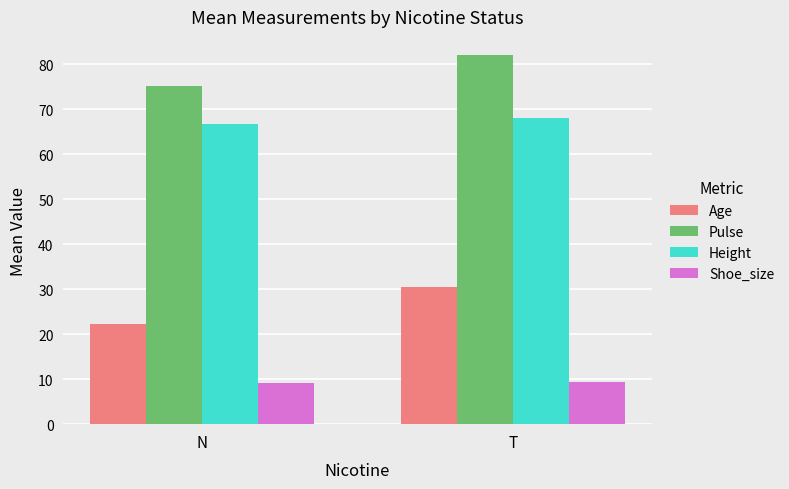

Is the value of Shoe_size at T greater than the value of Pulse at N?

No